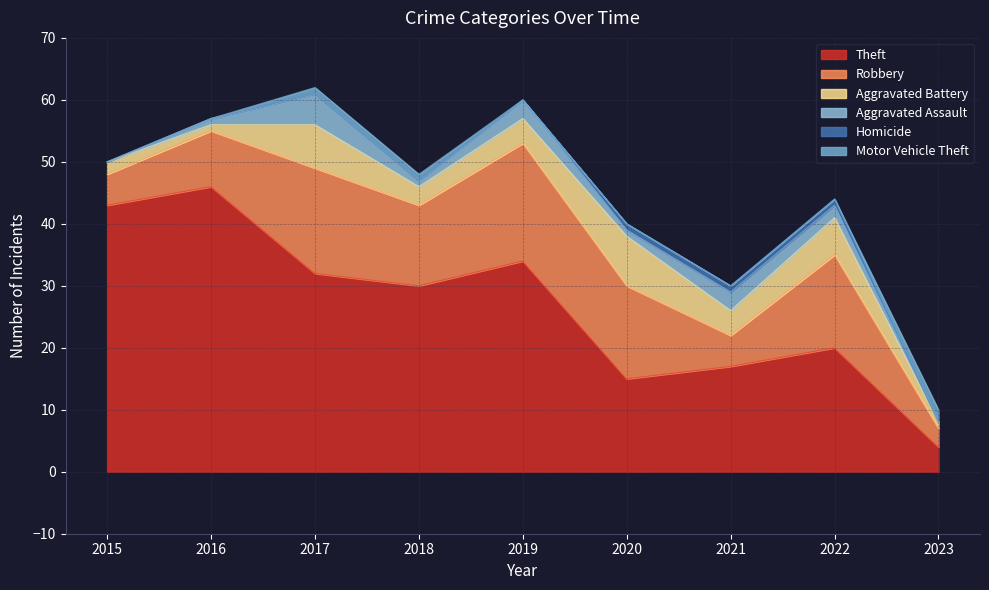

True or false: Robbery and Aggravated Battery cross at least once.

False